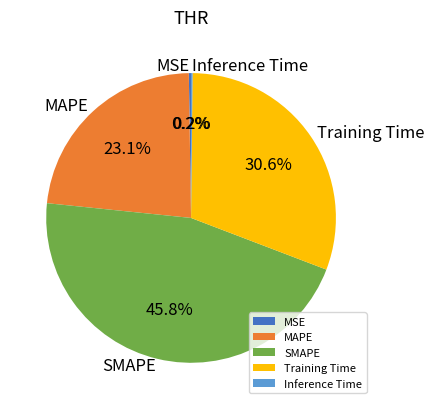

What percentage is NOT represented by Training Time?

69.4%